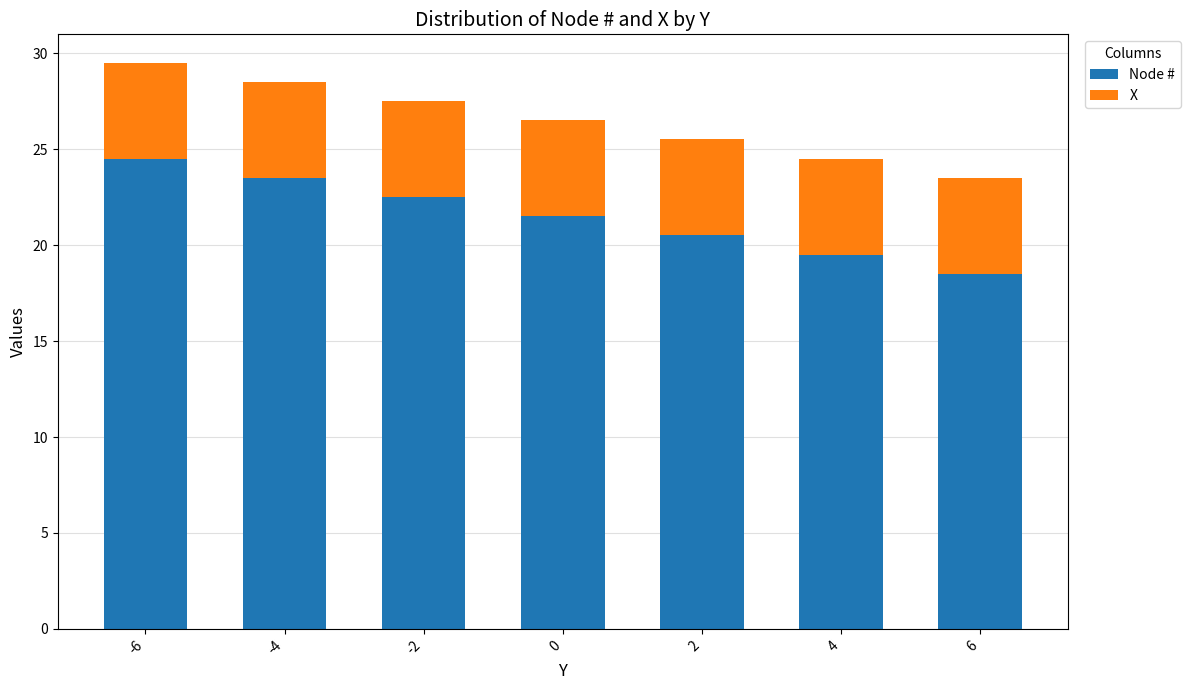

True or false: Node # has a value of 15.8 at -6.

False